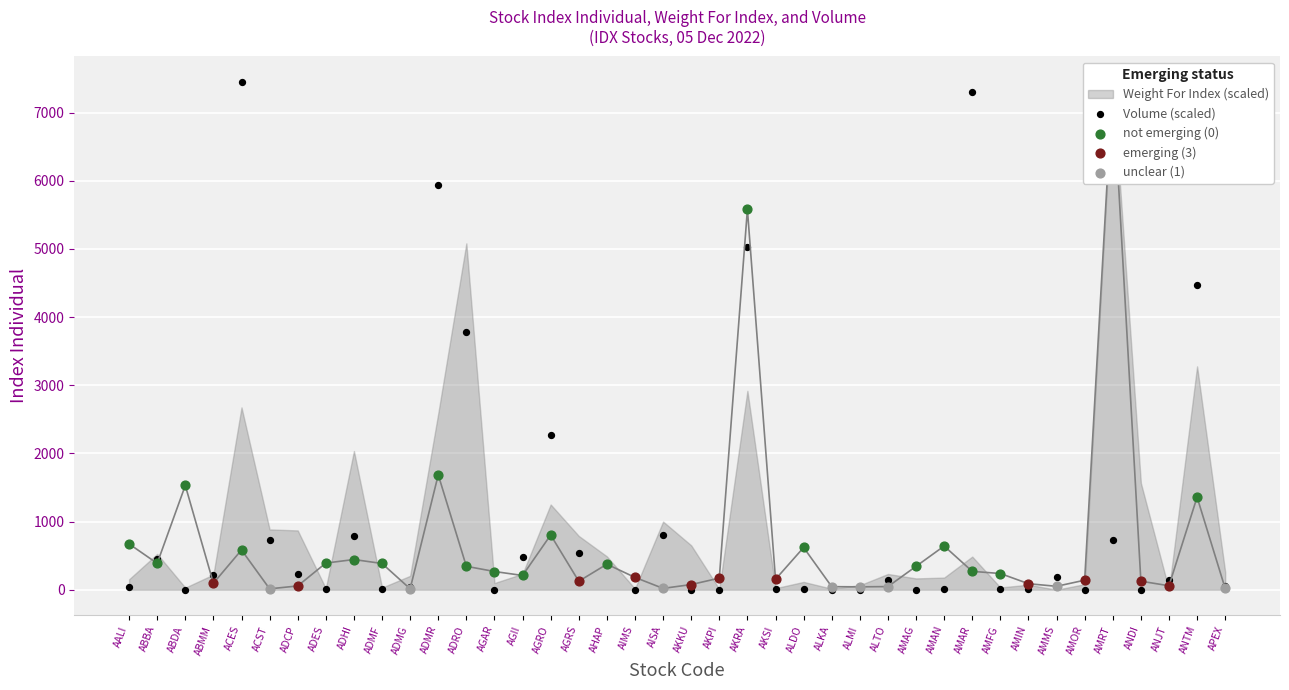

Which series contains the highest Y value?

Index Individual